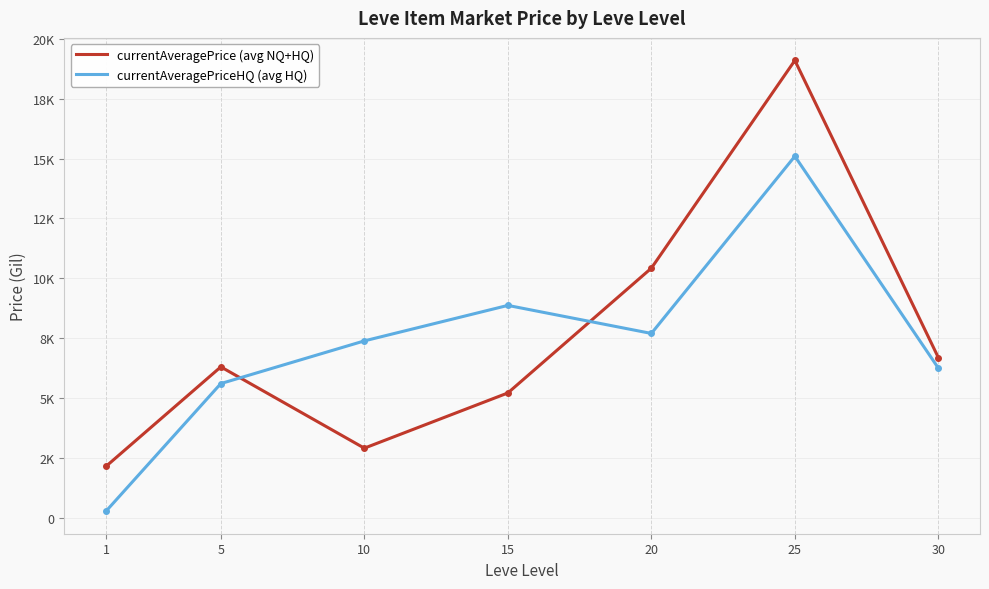

Reading left to right, extract all data points from this chart.

currentAveragePrice (avg NQ+HQ): 1=2152.1	5=6304.4	10=2909.8	15=5215.3	20=10425.2	25=19098.6	30=6690.0
currentAveragePriceHQ (avg HQ): 1=279.2	5=5607.3	10=7388.9	15=8870.4	20=7699.9	25=15098.2	30=6249.8